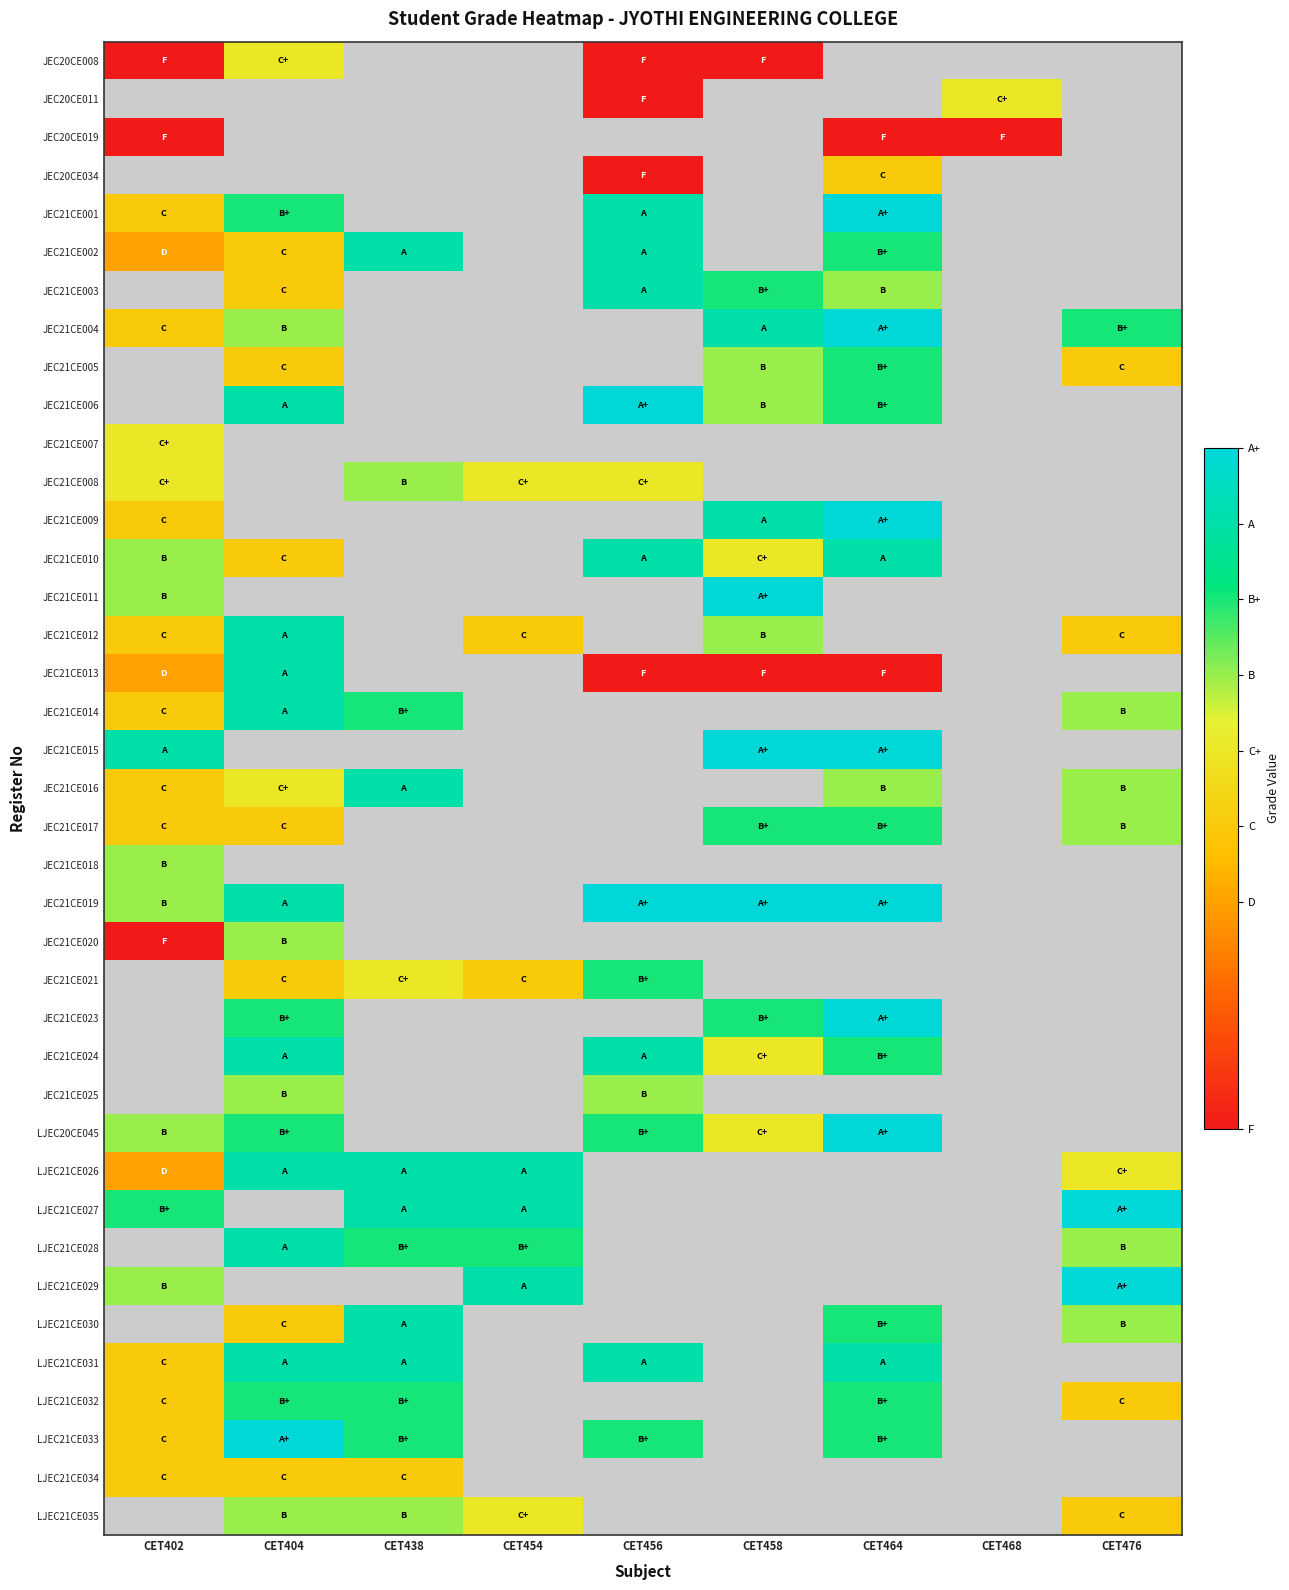

At CET404, list the series in order from largest to smallest.

JEC20CE011, JEC20CE019, JEC20CE034, JEC21CE007, JEC21CE008, JEC21CE009, JEC21CE011, JEC21CE012, JEC21CE013, JEC21CE014, JEC21CE015, JEC21CE018, JEC21CE019, JEC21CE024, LJEC21CE026, LJEC21CE027, LJEC21CE029, LJEC21CE033, JEC21CE006, LJEC21CE028, LJEC21CE031, JEC21CE001, JEC21CE023, LJEC20CE045, LJEC21CE032, JEC21CE004, JEC21CE020, JEC21CE025, LJEC21CE035, JEC20CE008, JEC21CE016, JEC21CE002, JEC21CE003, JEC21CE005, JEC21CE010, JEC21CE017, JEC21CE021, LJEC21CE030, LJEC21CE034